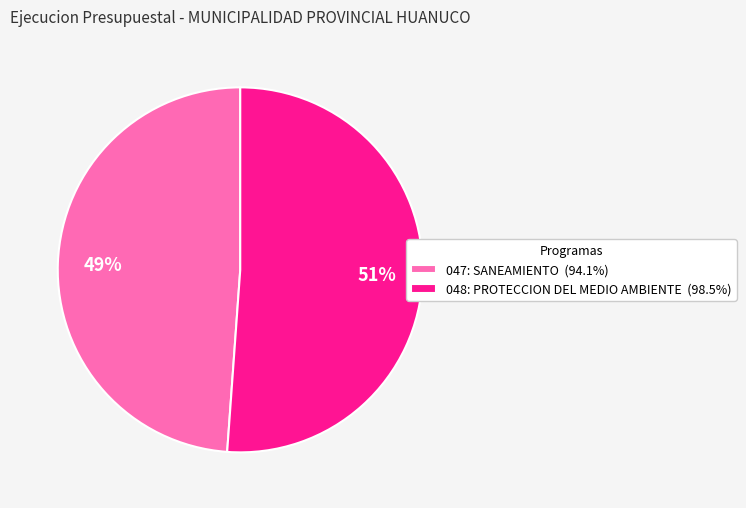

What is the ratio of the value at 047: SANEAMIENTO to the value at 048: PROTECCION DEL MEDIO AMBIENTE?

1.0